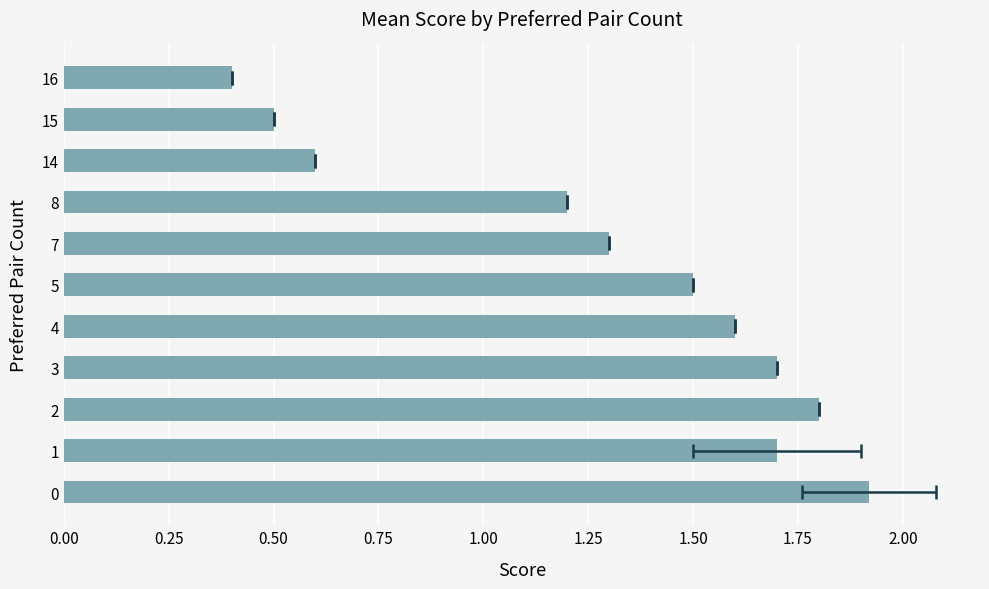

What is the ratio of the value at 1.50 to the value at 1.00?

0.8